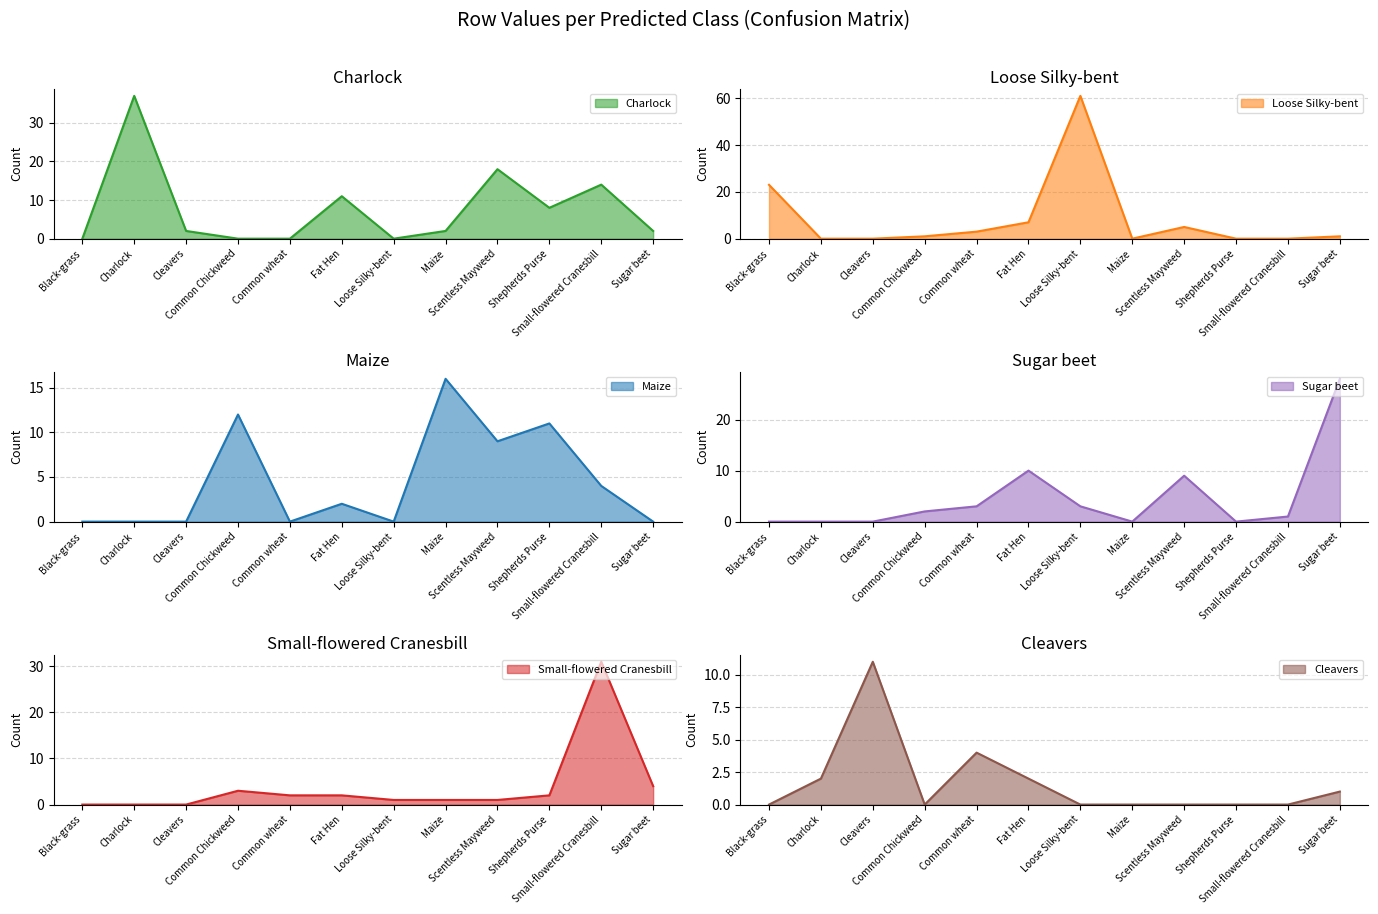

How many categories are shown in the chart?

12